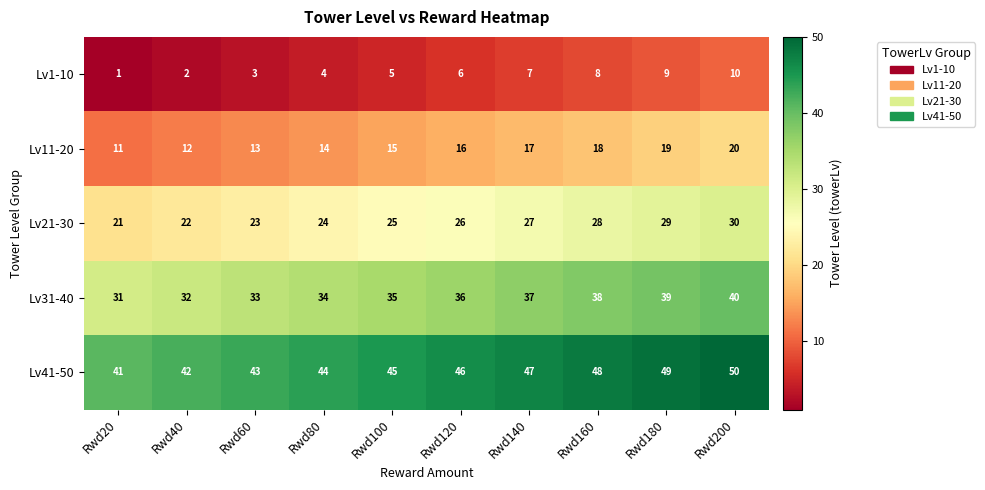

Count the number of categories in the chart.

10